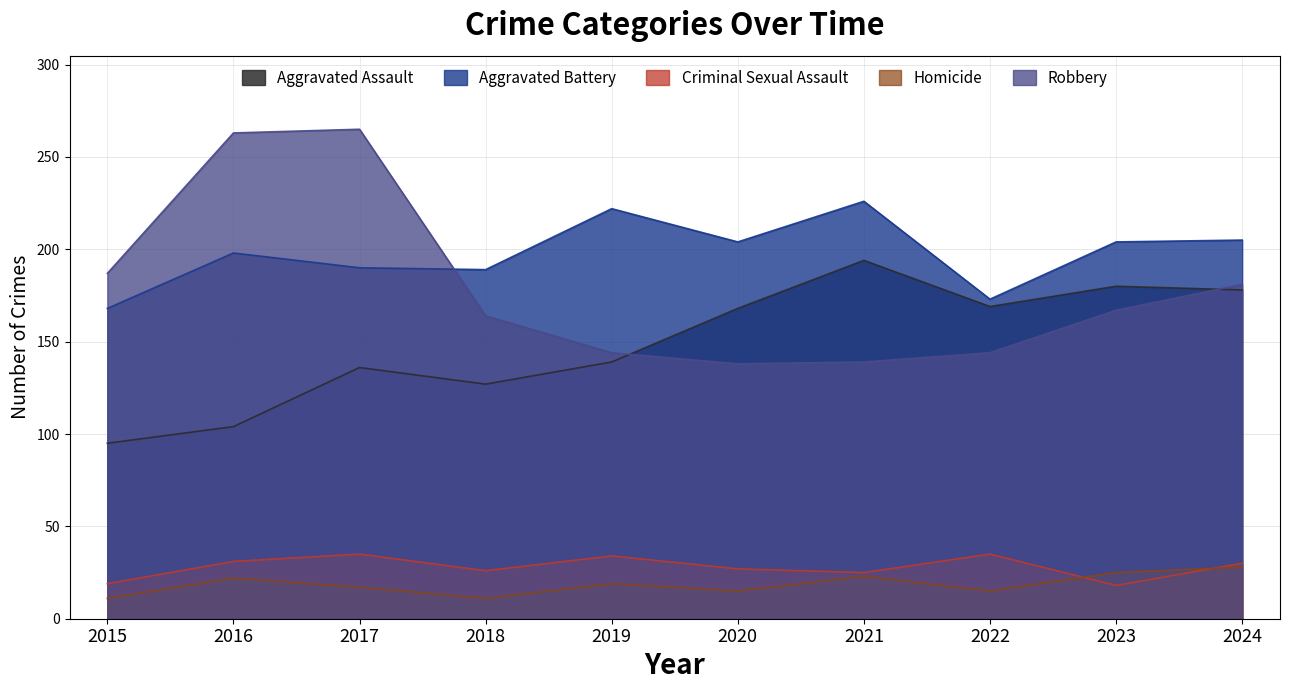

Where does the Homicide series first go above 19?

2016